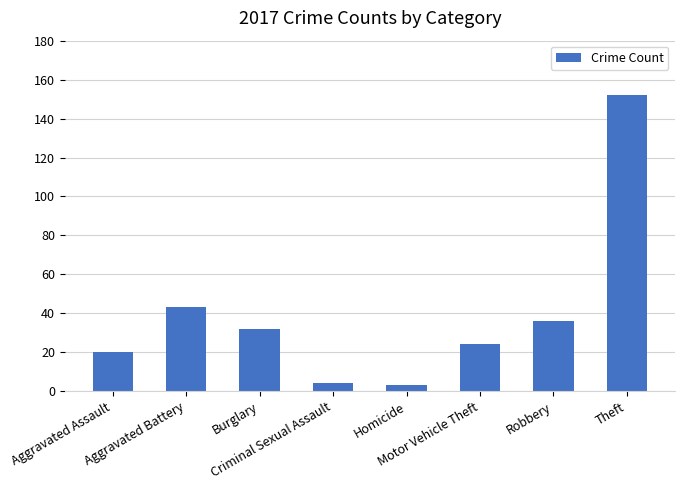

Is it true that the value at Burglary is 49?

False